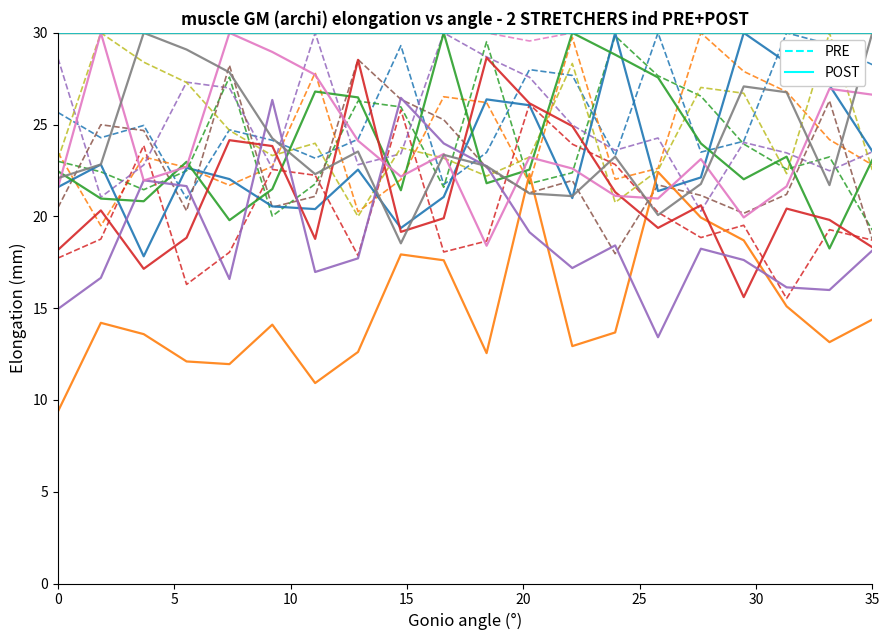

List the series in order of their peak value, lowest first.

PRE, POST